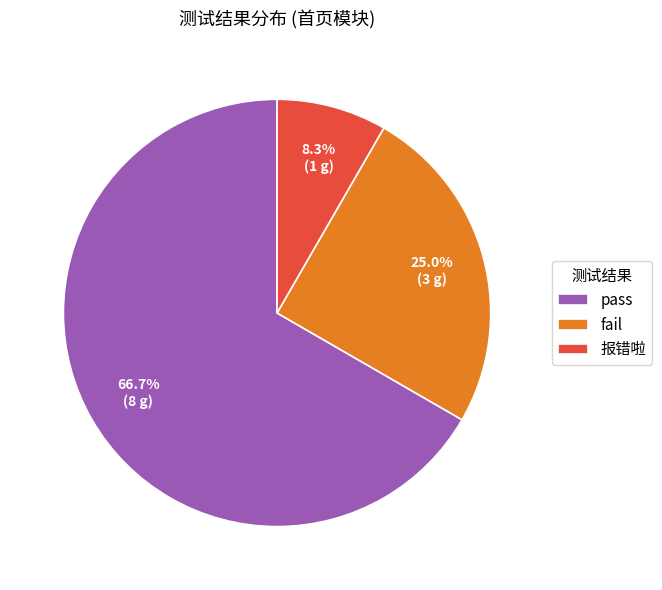

Combined, what portion of the pie is pass and fail?

91.7%